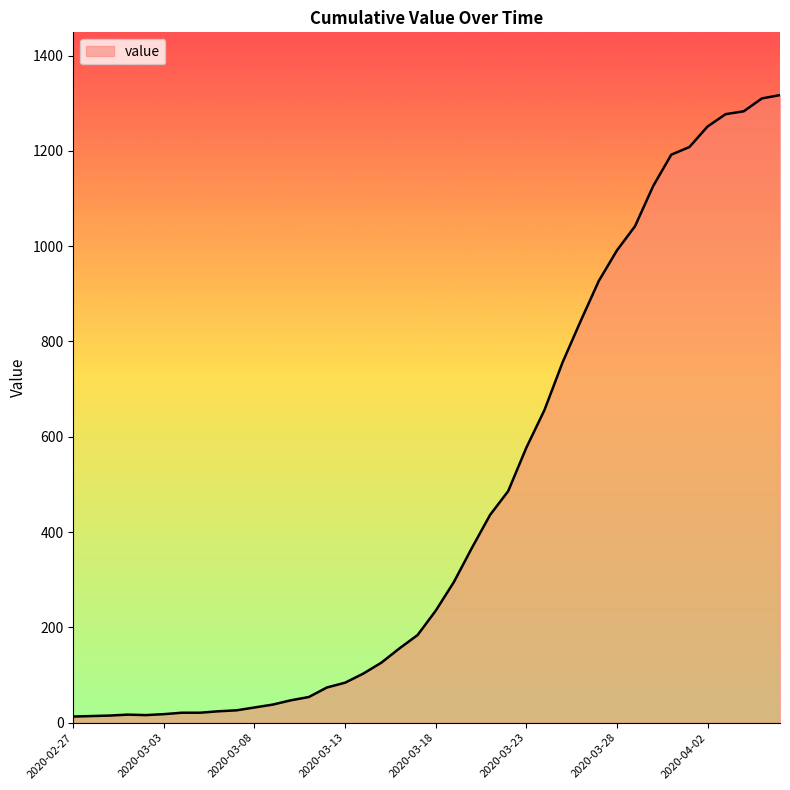

What is the difference between the maximum and minimum values?

1304